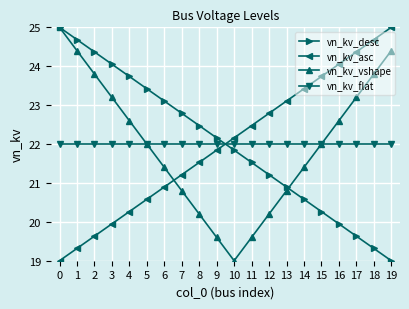

The value of vn_kv_desc at 0 is 25.0. True or false?

True